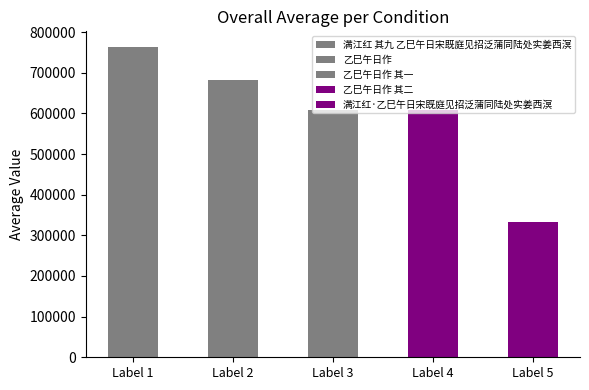

Is it true that the value at Label 3 is 425870?

False